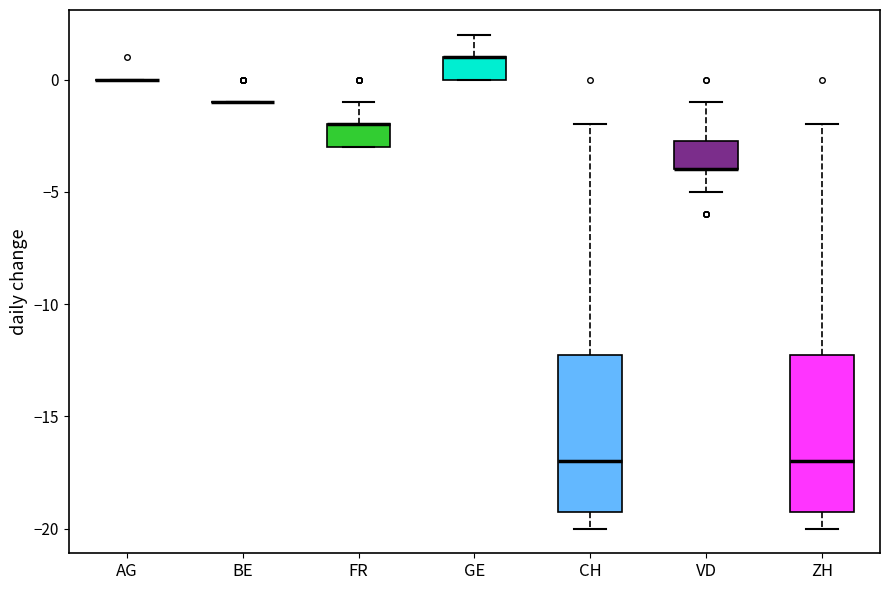

Where is the lower edge of the box for CH on the y-axis? The values are not printed on the chart, so give them approximately, as read against the axis.

-19.0